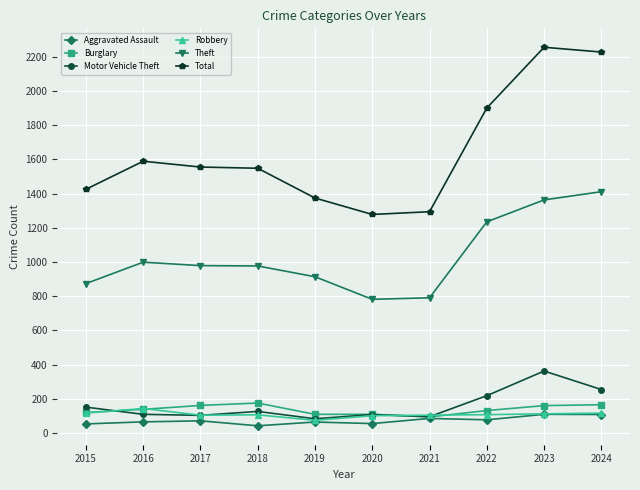

List the series in order of their peak value, lowest first.

Aggravated Assault, Robbery, Burglary, Motor Vehicle Theft, Theft, Total